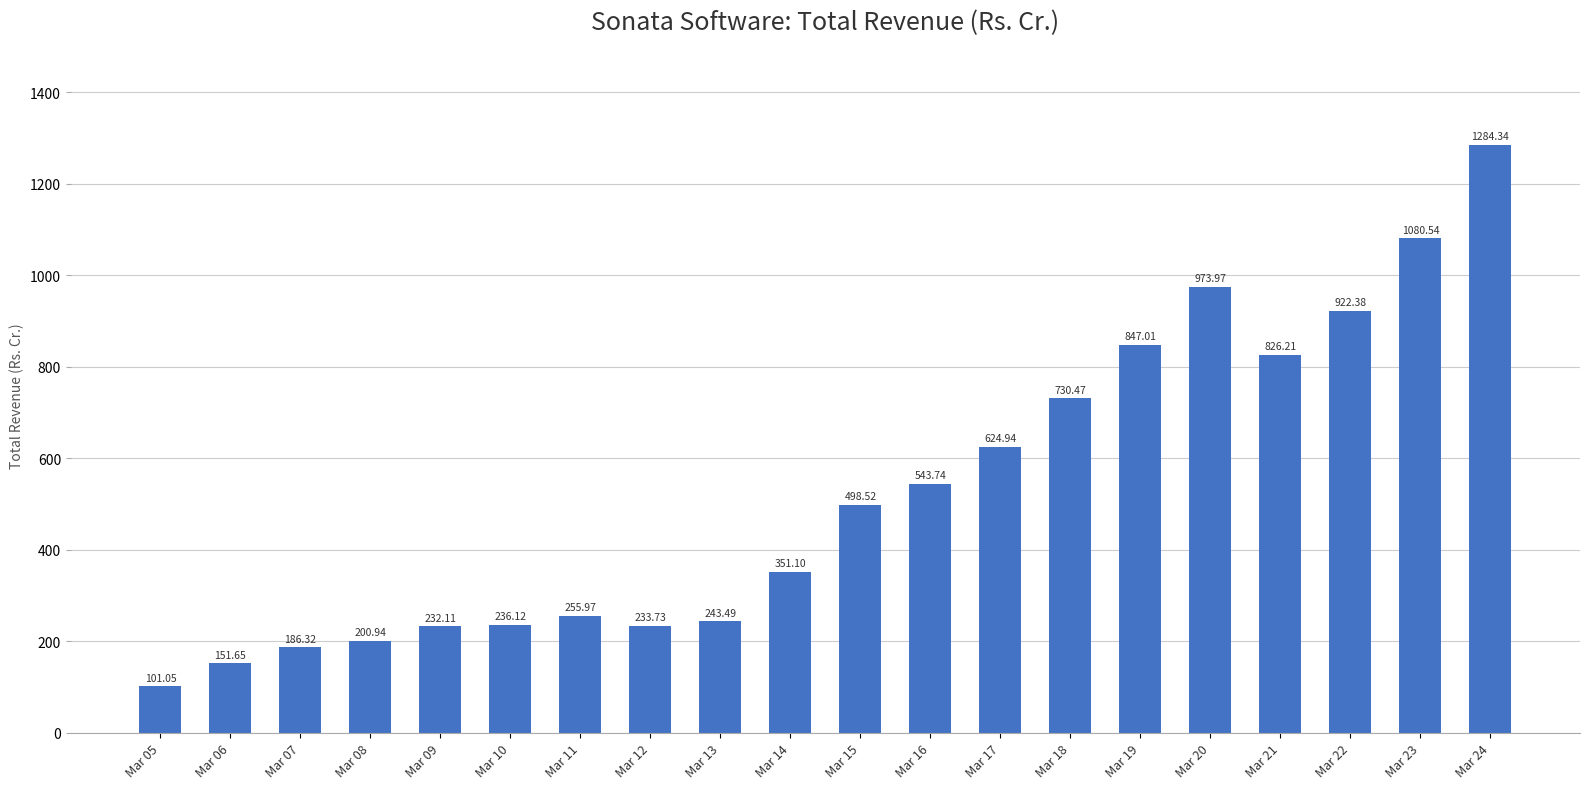

True or false: the data shows 150.7 at Mar 16.

False